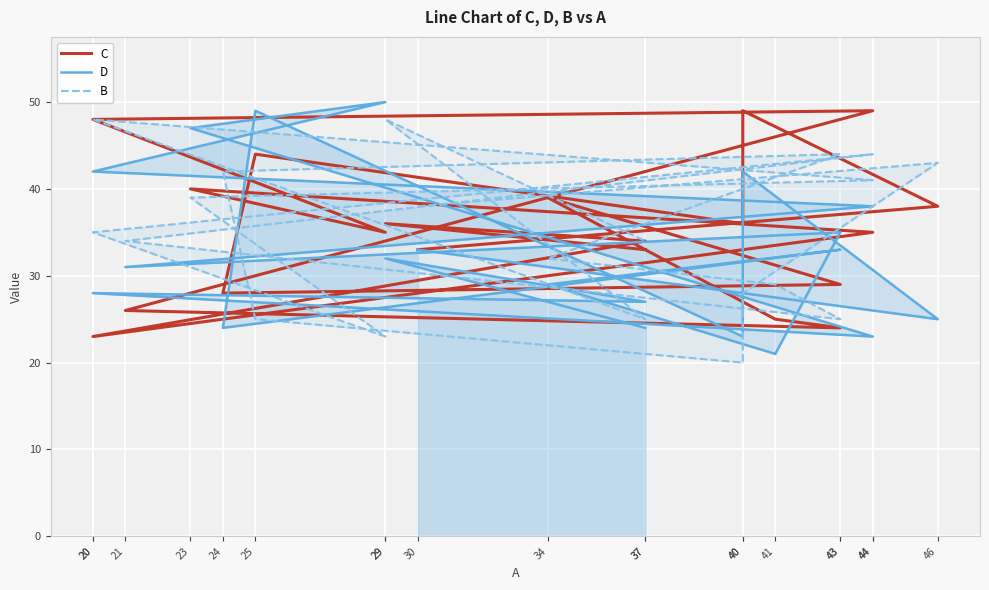

Reading left to right, list all the values displayed in this chart.

C: 30=33	46=38	40=49	40=36	25=44	24=28	43=29	34=39	41=25	43=24	21=26	44=49	20=48	29=35	23=40	44=35	20=23	37=34	29=36	37=33
D: 30=33	46=25	40=42	40=23	25=49	24=24	43=33	34=29	41=21	43=35	21=31	44=38	20=42	29=50	23=47	44=23	20=28	37=27	29=32	37=24
B: 30=38	46=43	40=28	40=20	25=25	24=42	43=44	34=32	41=29	43=25	21=34	44=44	20=35	29=23	23=39	44=41	20=48	37=25	29=48	37=34